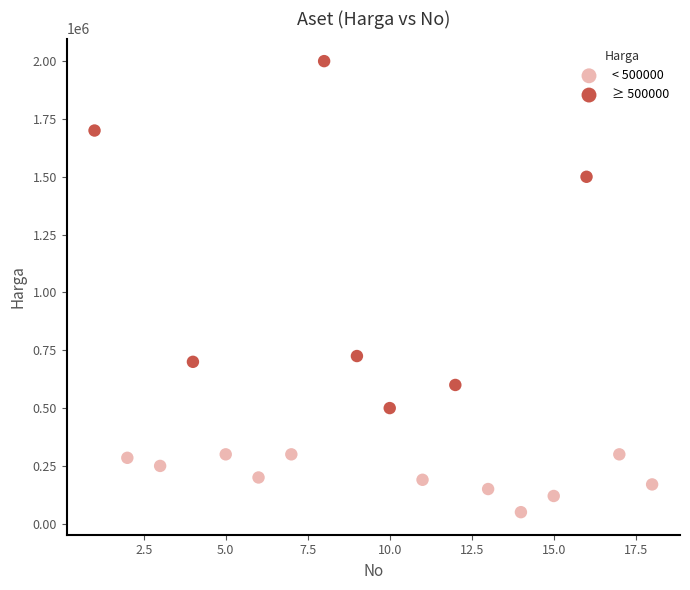

Which series reaches the minimum Y coordinate?

< 500000